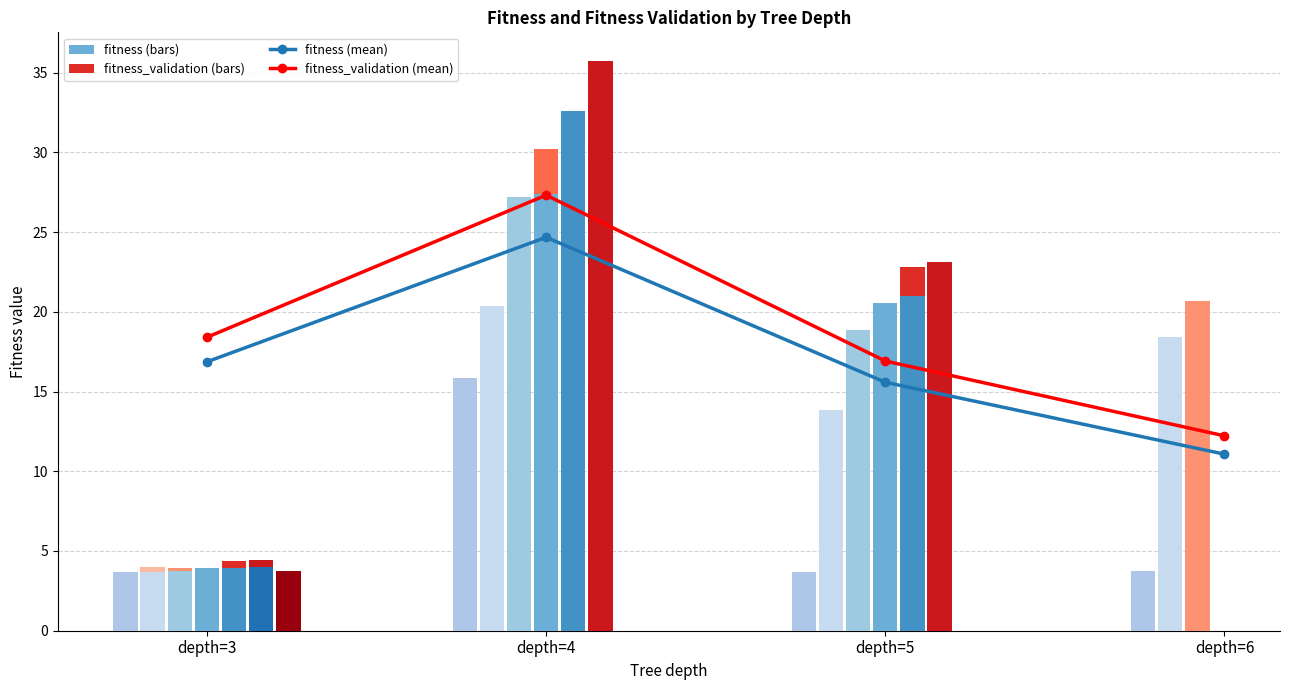

What is the difference between the highest and lowest values at depth=3?

1.5